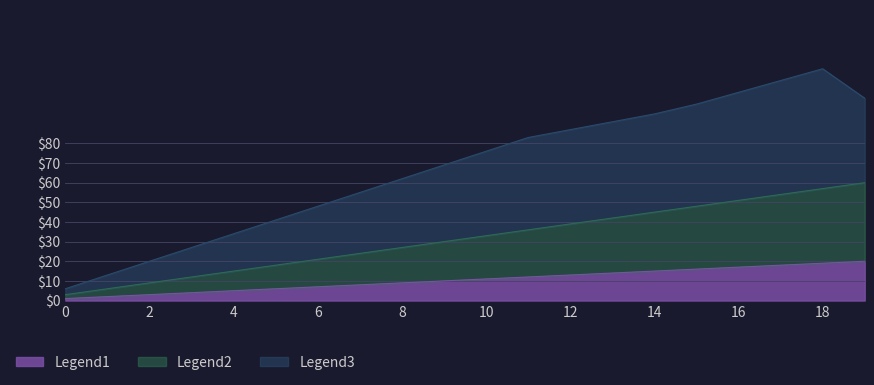

What is the value of the Legend2 point at the 6th from the left?

18